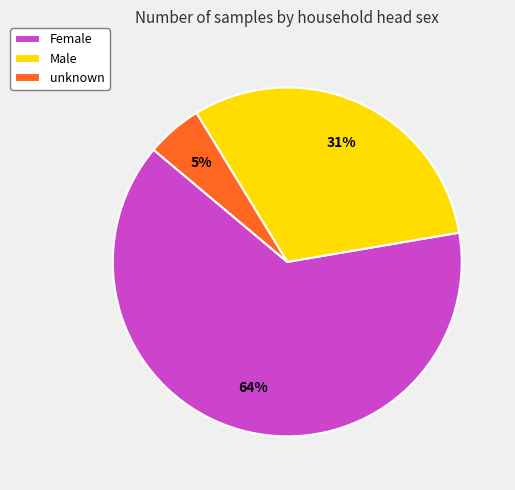

Rank the categories by value from highest to lowest.

Female, Male, unknown